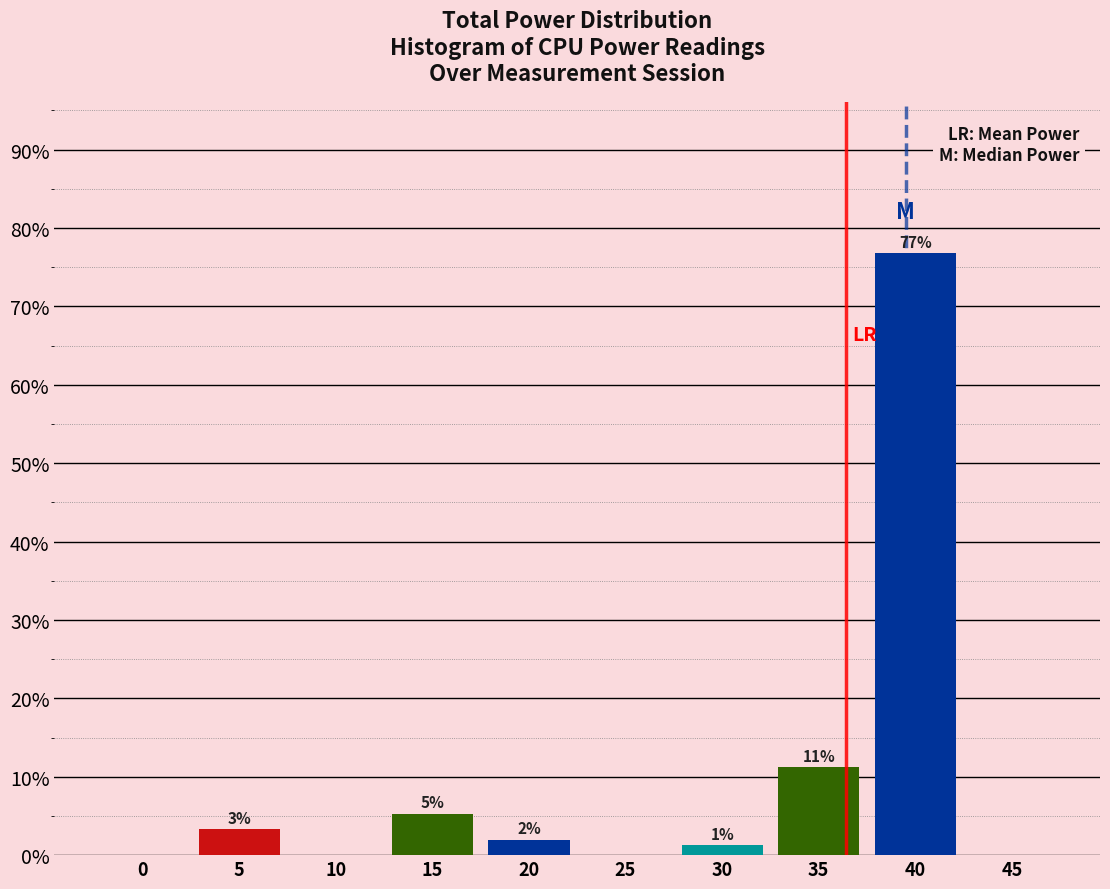

Are the bars horizontal?

No